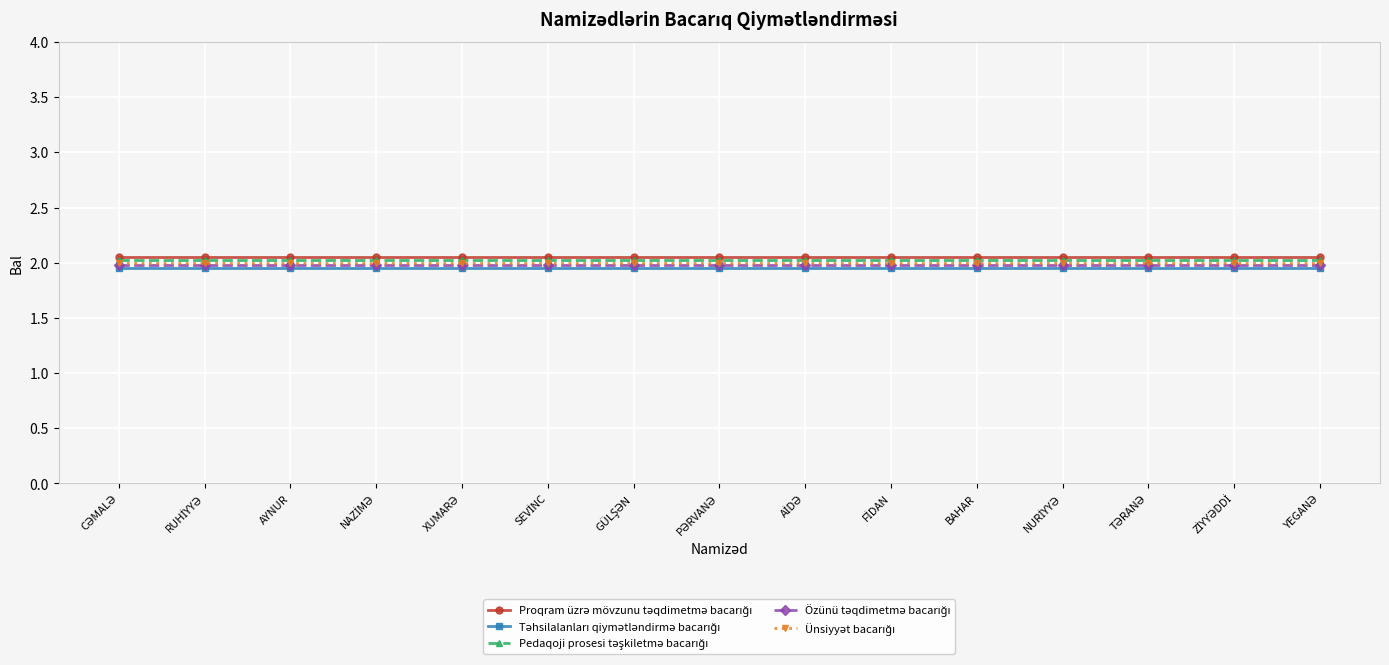

At how many categories does at least one series exceed 1?

15